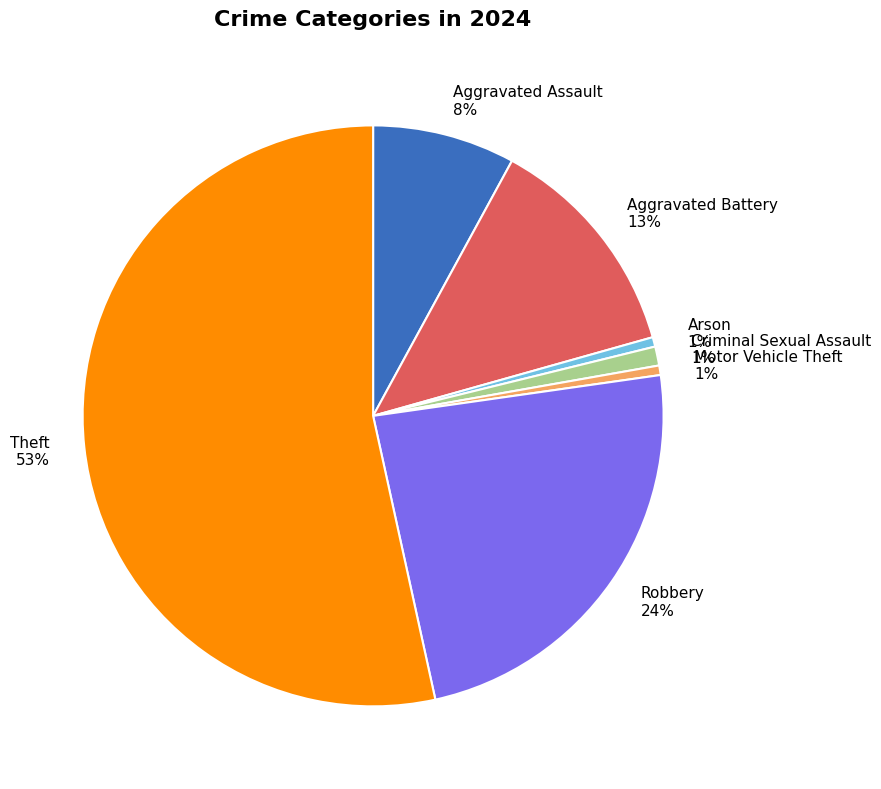

The Aggravated Assault slice represents 8% of the pie. True or false?

True